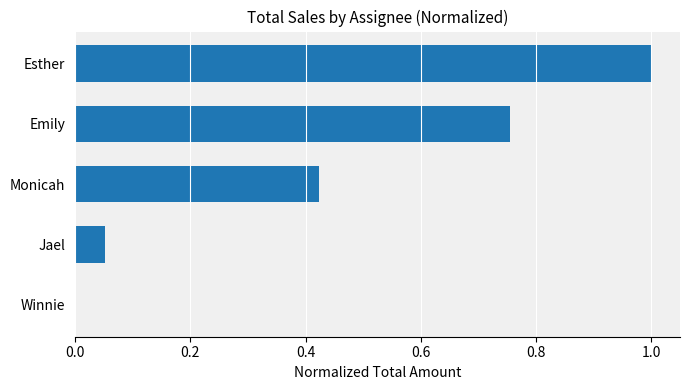

The value at Winnie is 0.0. True or false?

True